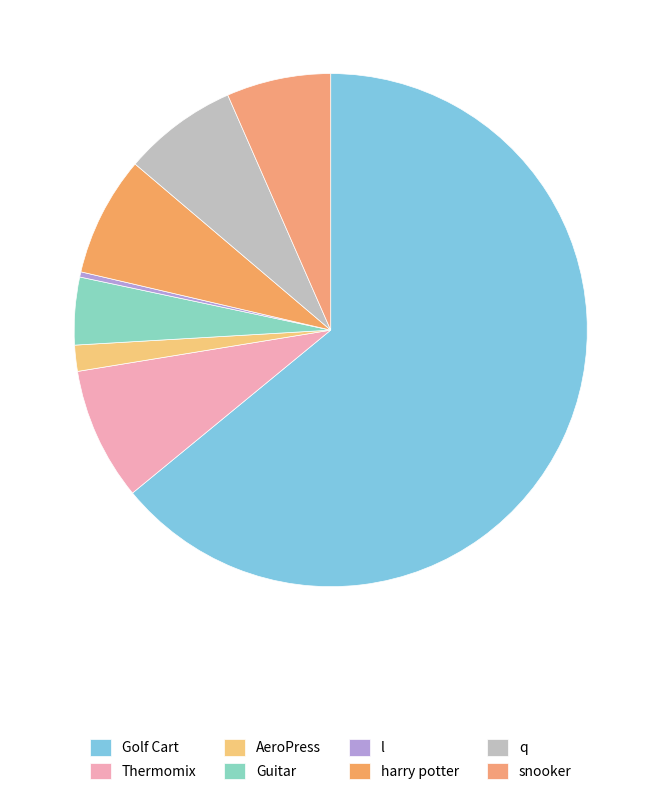

Is it true that Guitar is 12% of the pie?

False